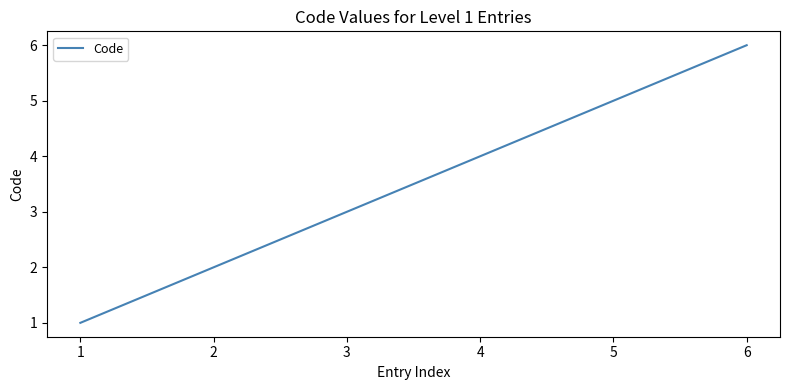

Between 1 and 6, which is larger?

6